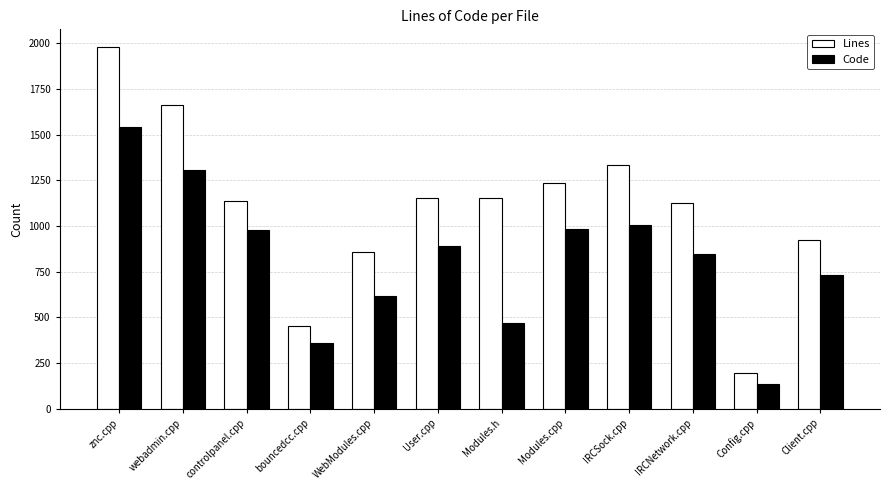

Read the Code value at User.cpp.

891